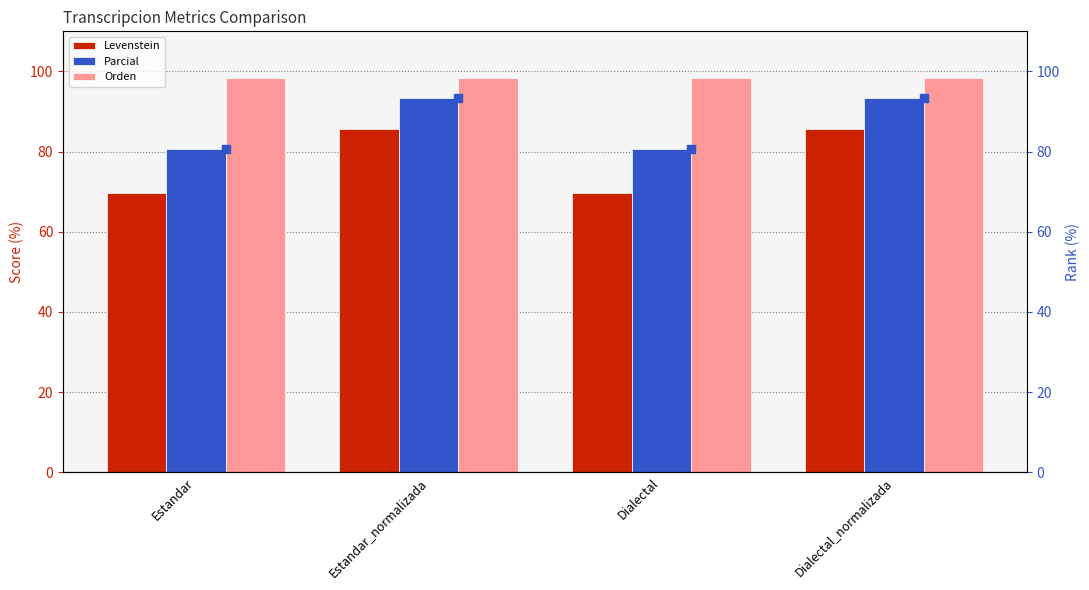

Which series has the widest spread of Y values?

Levenstein